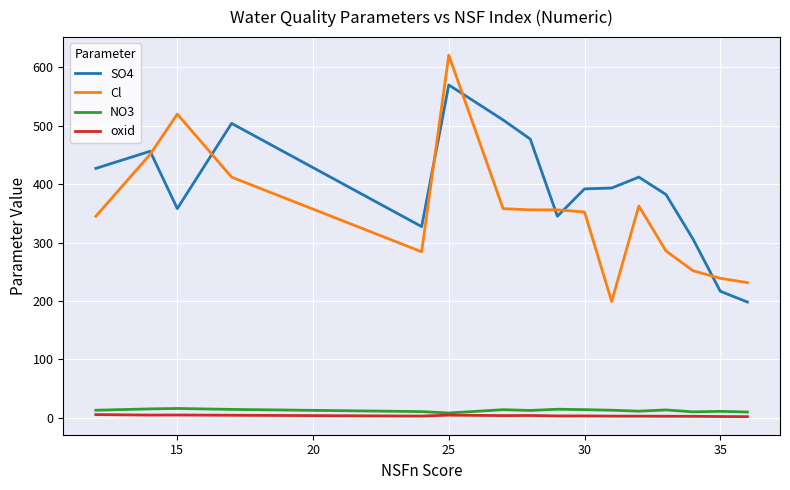

What is the minimum value shown in the chart?

1.6